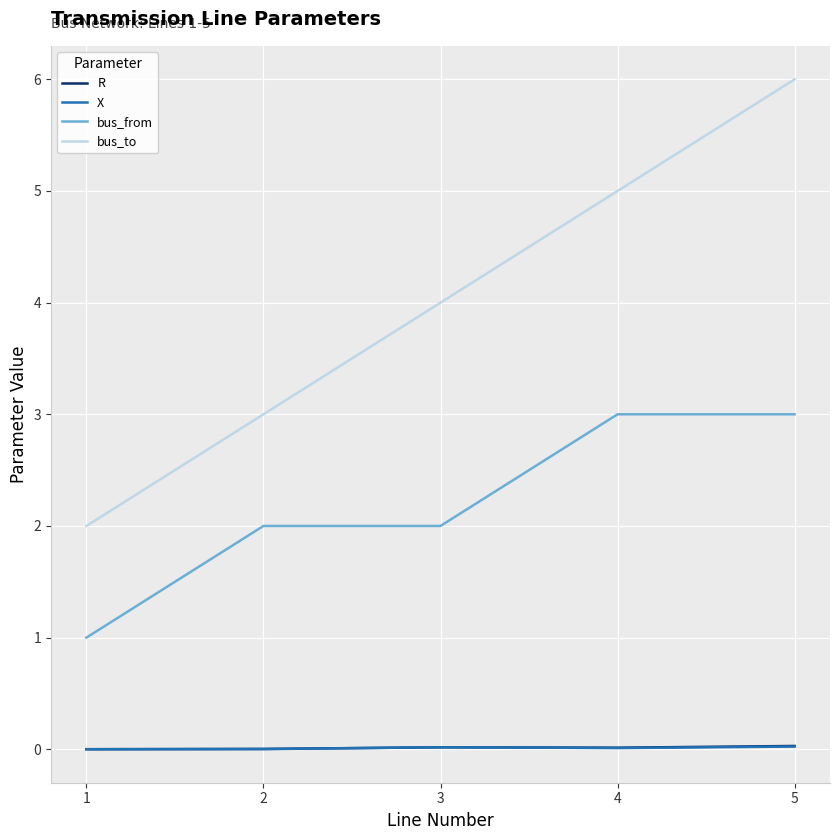

True or false: bus_to has a value of 6.0 at 5.

True